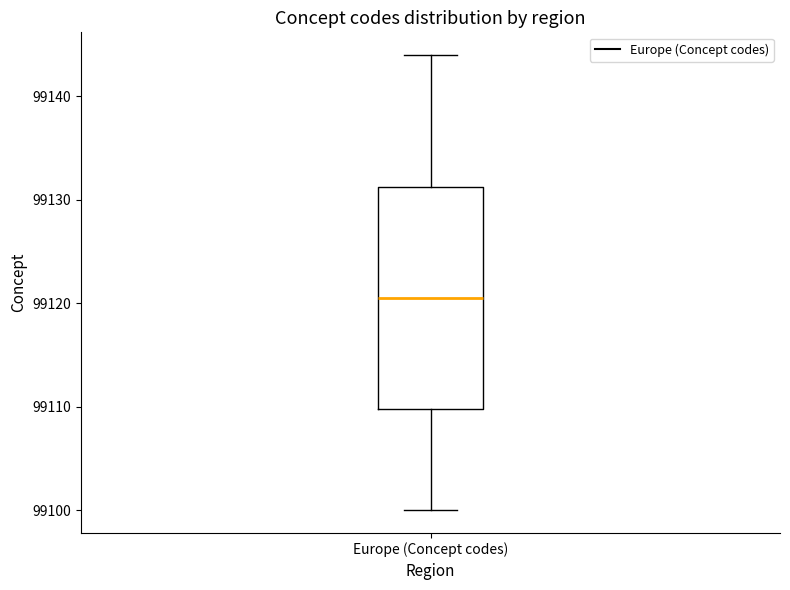

Where does the upper whisker of the box for Europe (Concept codes) end on the y-axis? The values are not printed on the chart, so give them approximately, as read against the axis.

99144